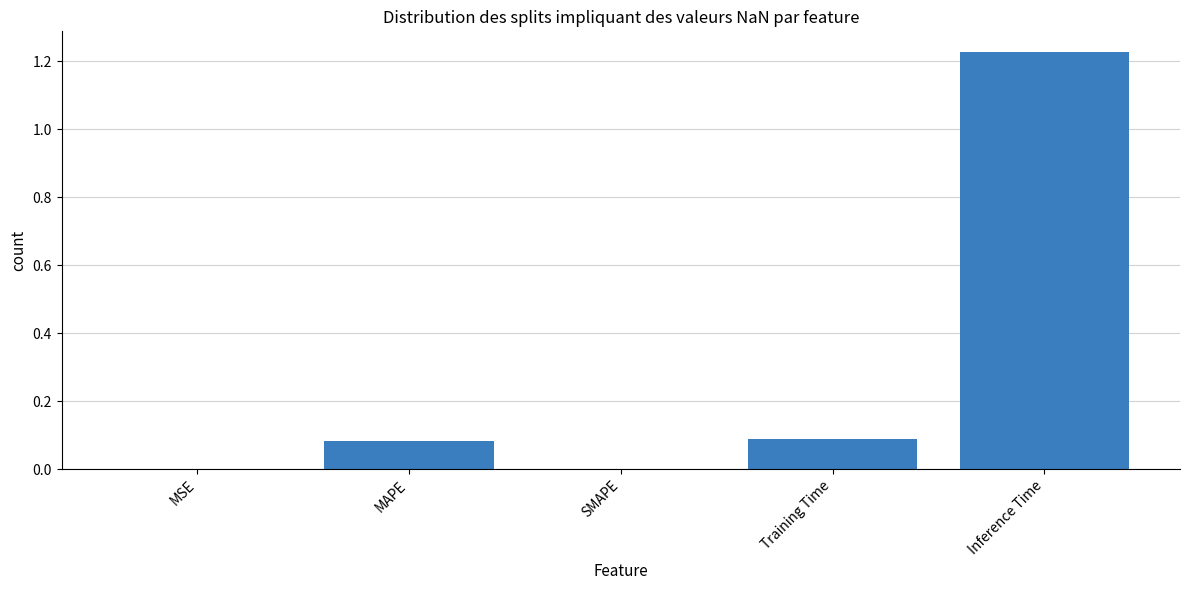

The value at SMAPE is -0.7. True or false?

False